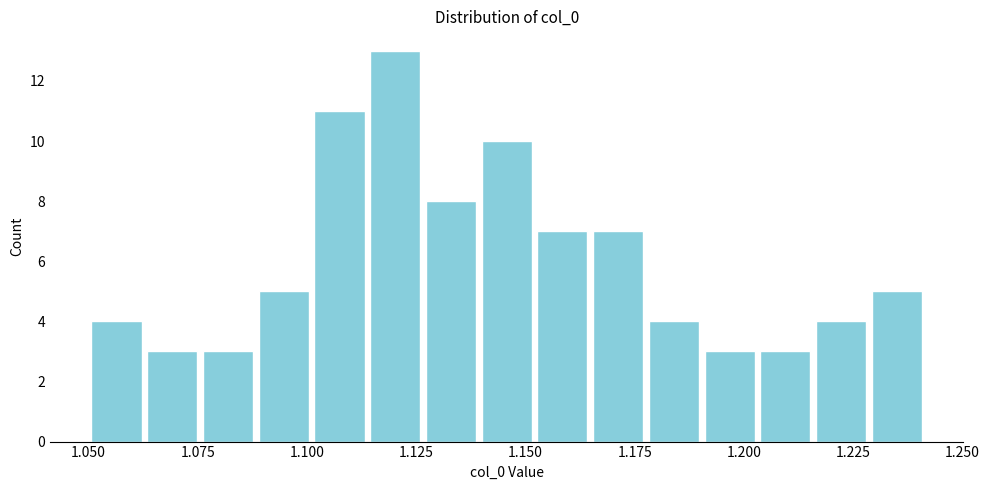

Around what value on the x-axis is the tallest bar? Give the approximate position of its centre, as read against the axis.

1.120